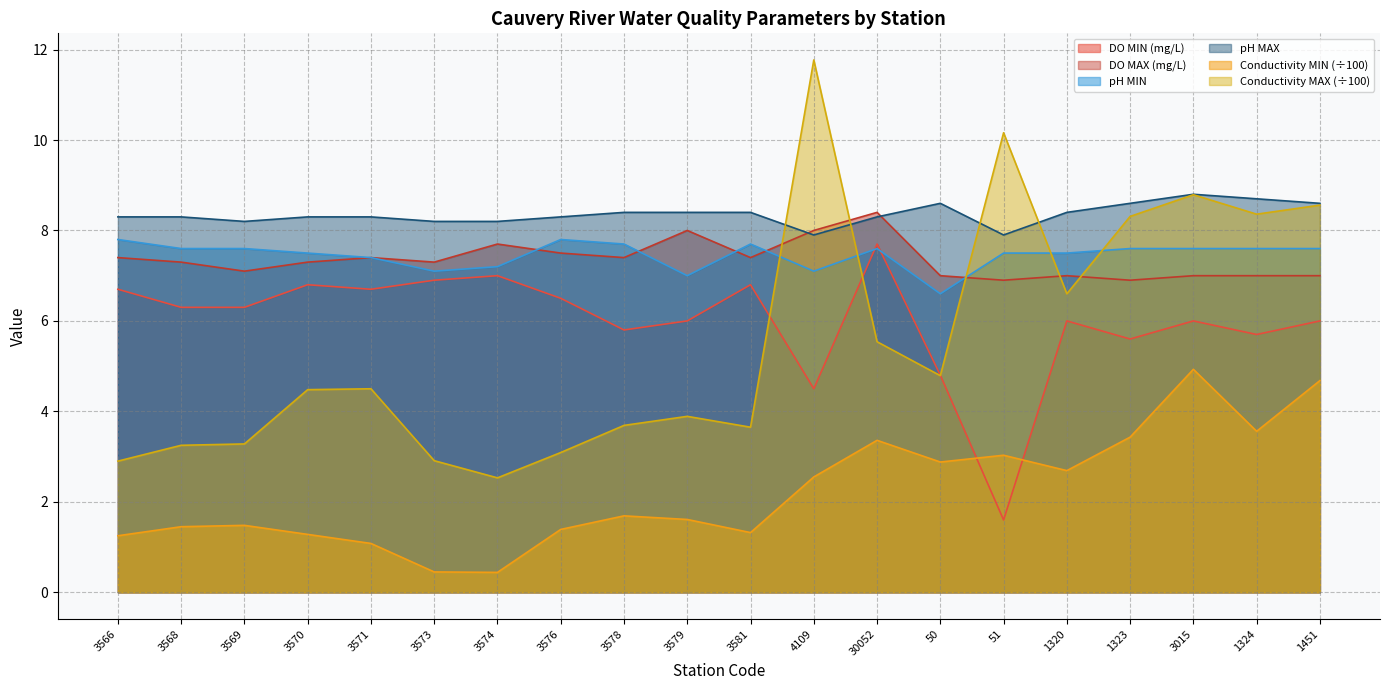

How many data points does each series have?

20